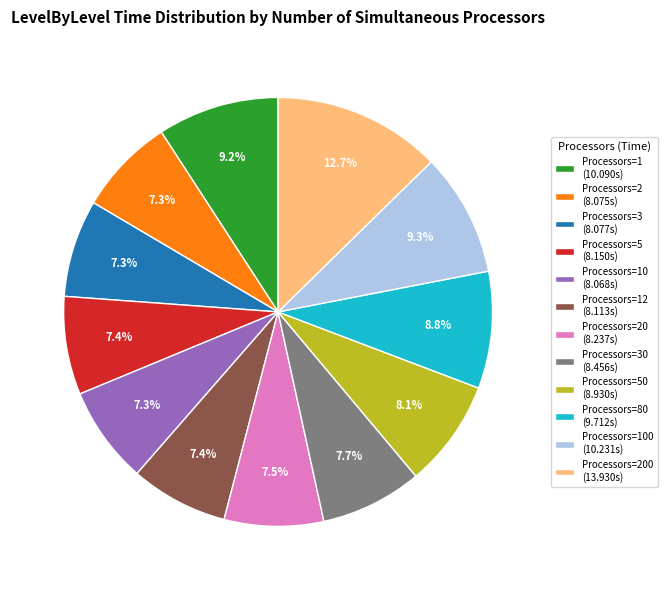

Which slice is the largest?

Processors=200 (13.930s)